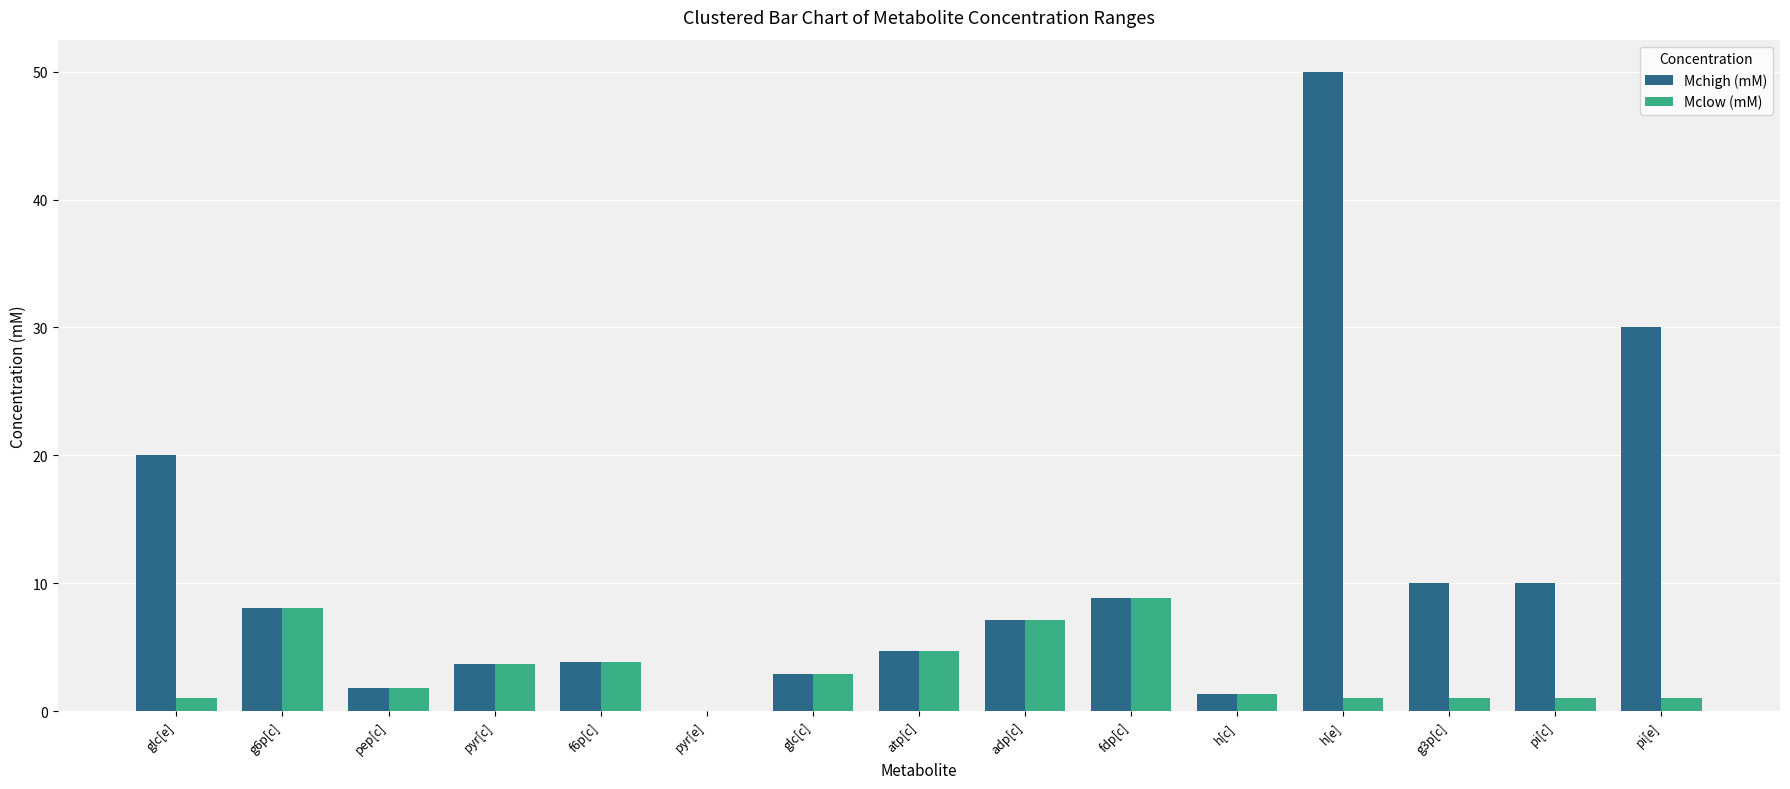

Read the Mclow (mM) value at adp[c].

7.1